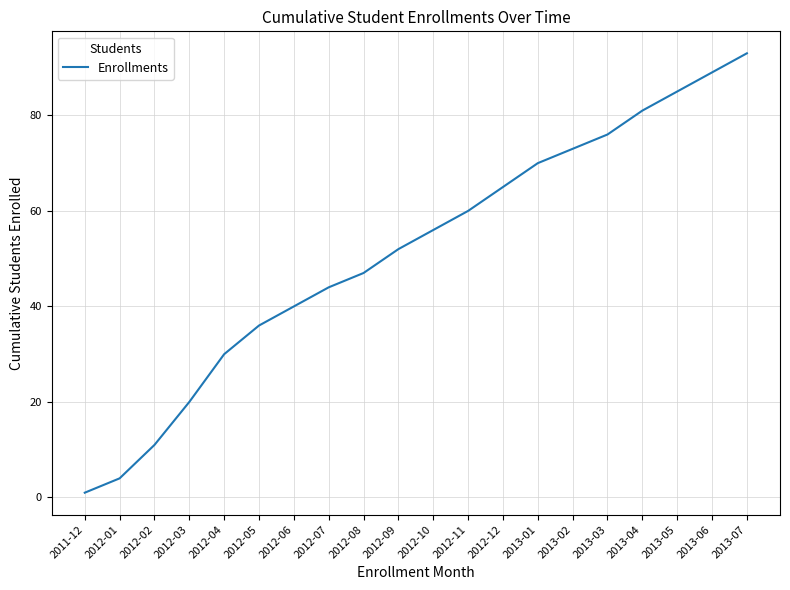

What is the difference between the maximum and minimum values?

92